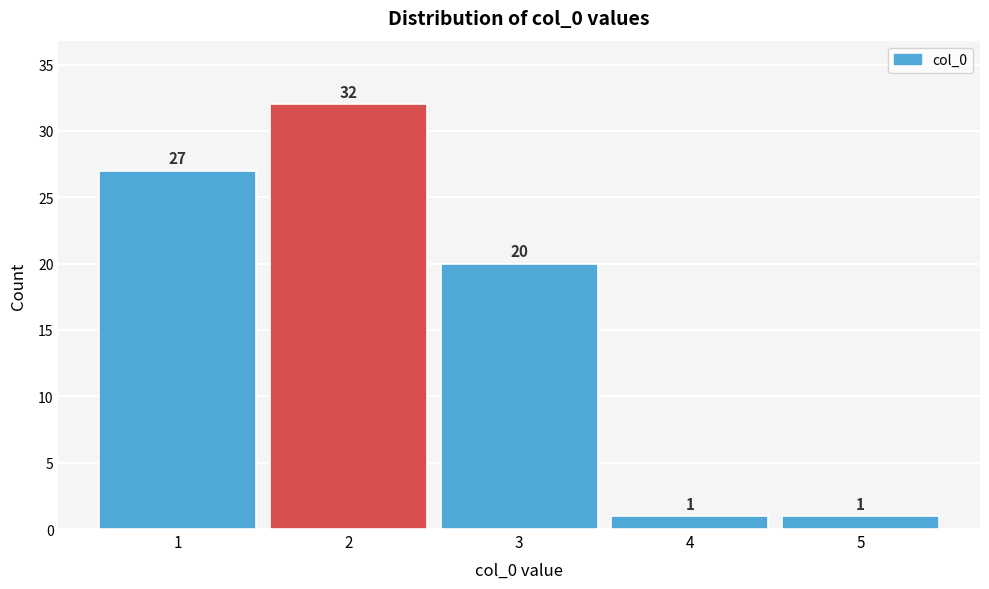

What is the height of the bar covering 0.5 to 1.5 on the x-axis?

27